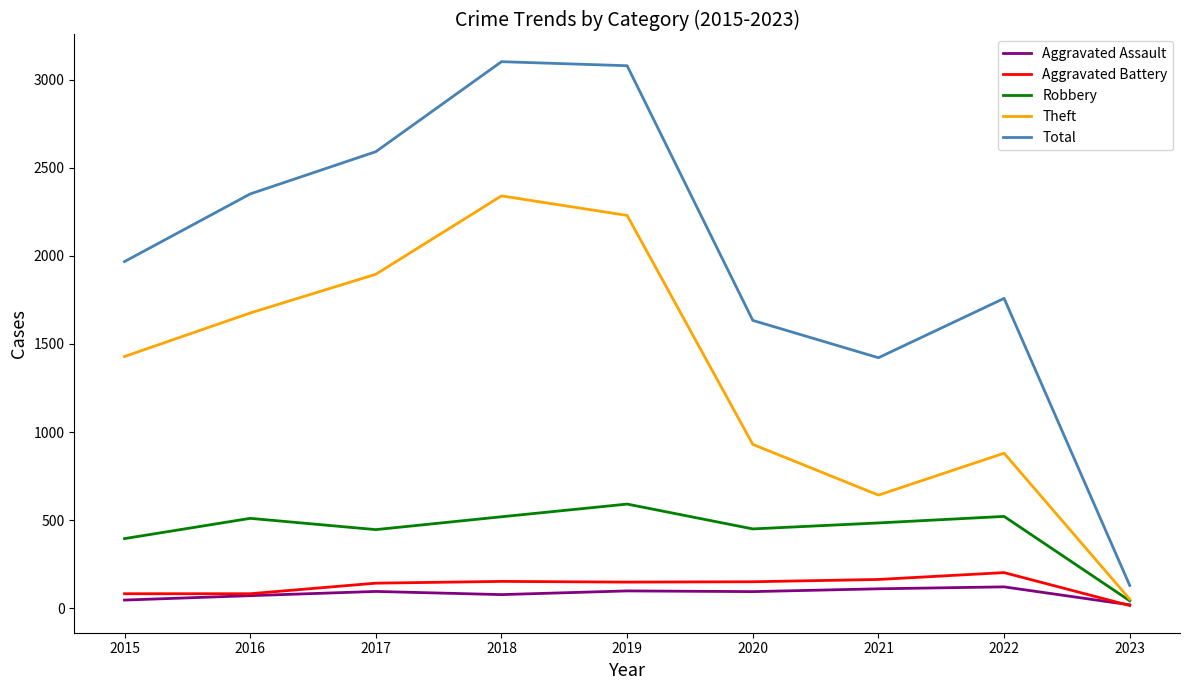

Is it true that Theft equals 2341 at 2018?

True